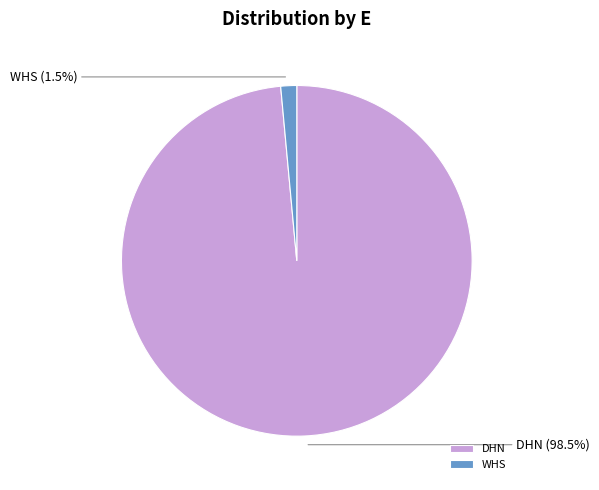

Does any single category account for the majority?

Yes